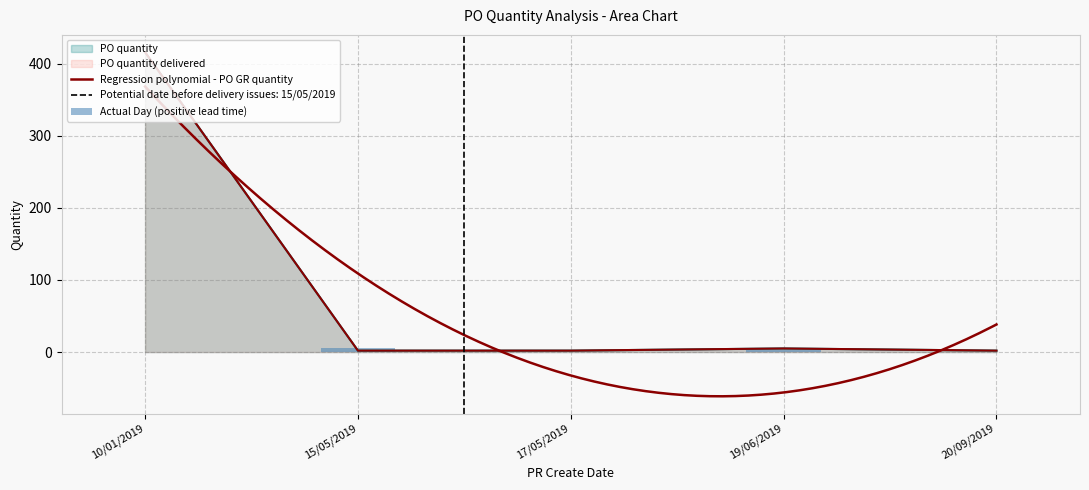

Is it true that Actual Day equals -2 at 10/01/2019?

False